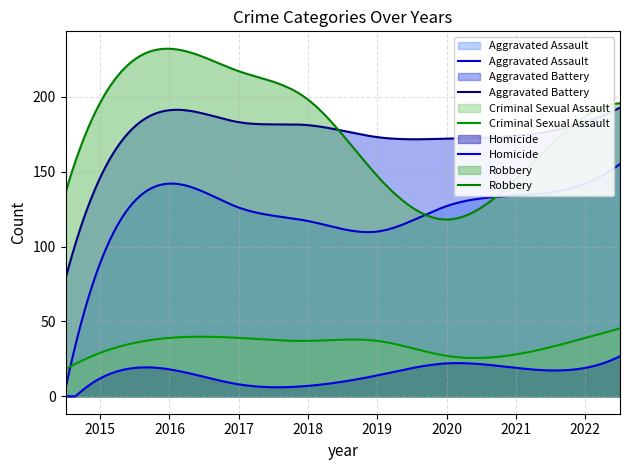

What is the sum of the Homicide values at 2016 and 2019?

32